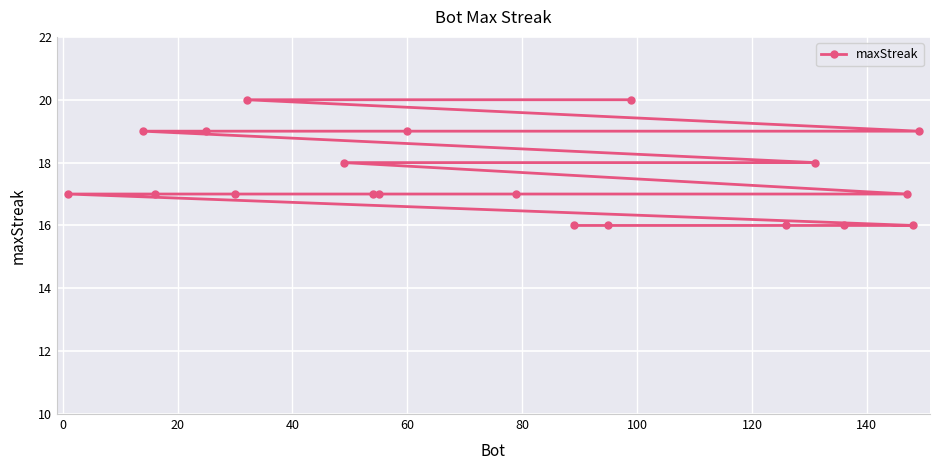

Reading left to right, transcribe all the data shown in this chart.

17	19	17	19	17	20	18	17	17	19	17	16	16	20	16	18	16	17	16	19